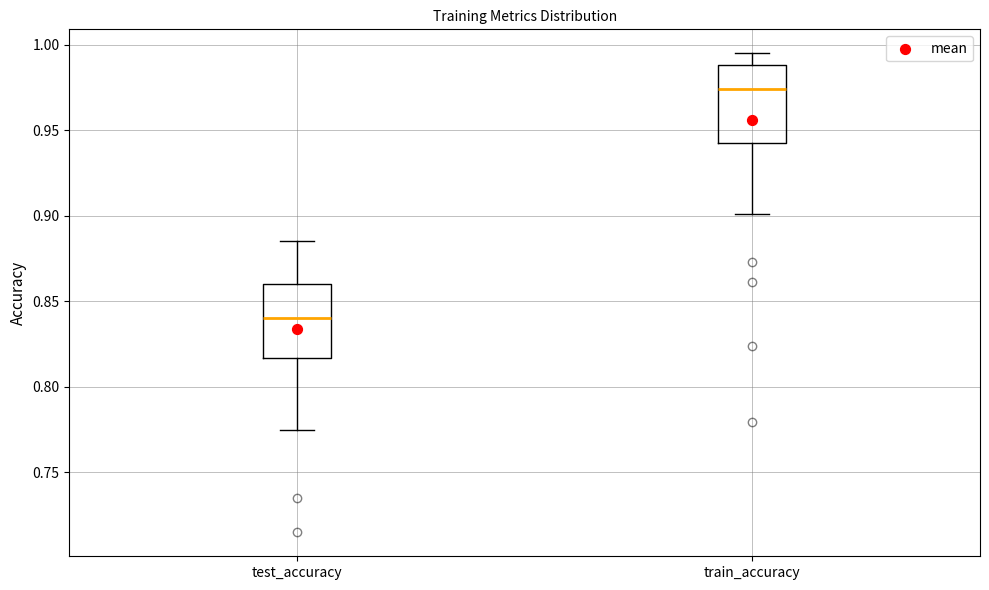

Reading left to right, transcribe this box plot: for each box, give where its median line is, the range the box spans, and where its two whiskers end, as read against the y-axis. The values are not printed on the chart, so give them approximately, as read against the axis.

test_accuracy: median 0.840, box 0.815 to 0.860, whiskers 0.775 to 0.885
train_accuracy: median 0.975, box 0.940 to 0.990, whiskers 0.900 to 0.995